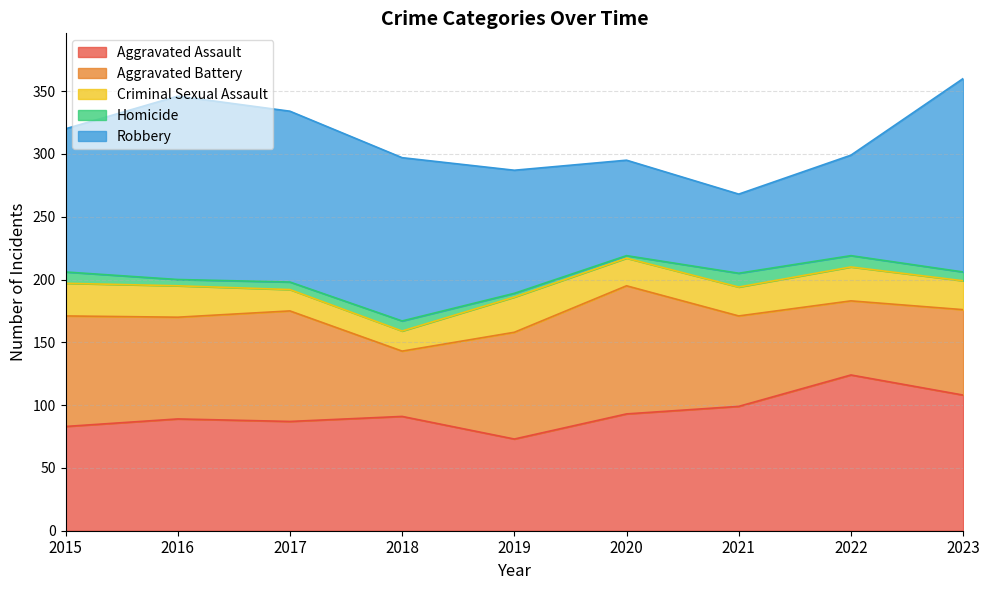

The Homicide series shows 2 at 2020. True or false?

True